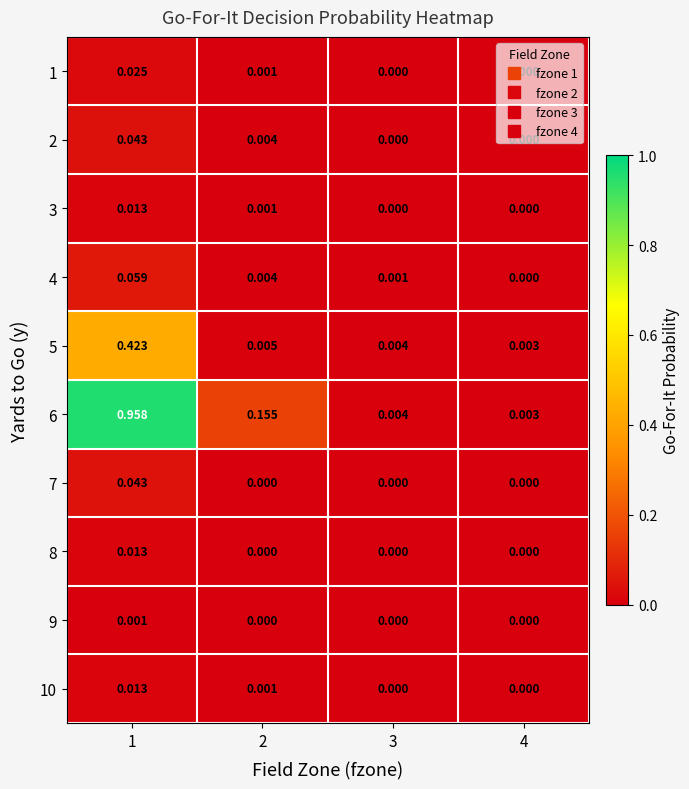

Is the value of 5 at 1 greater than the value of 9 at 2?

Yes